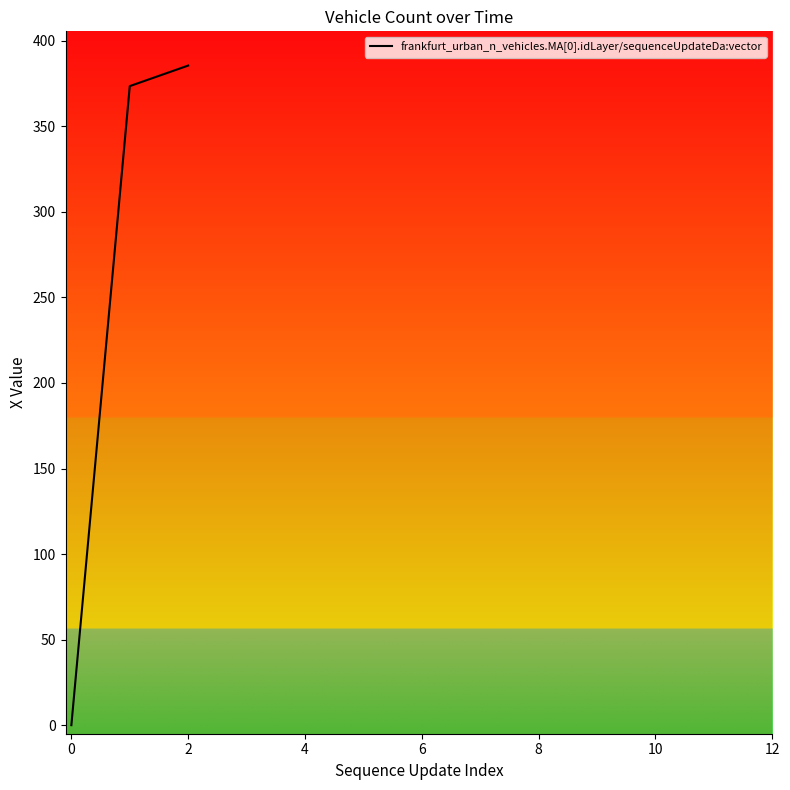

What is the maximum value shown in the chart?

385.4